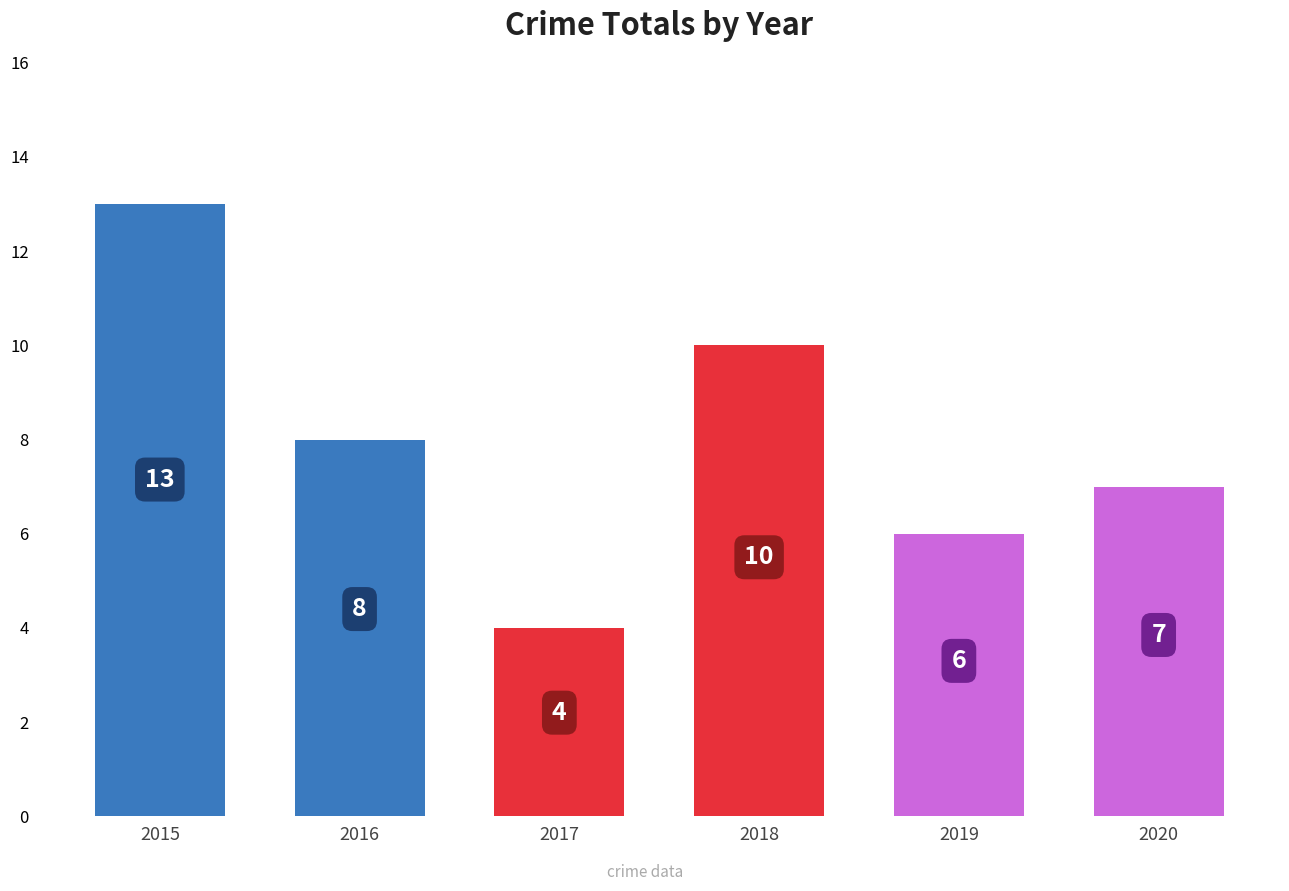

What is the value of the 3rd bar from the left?

4